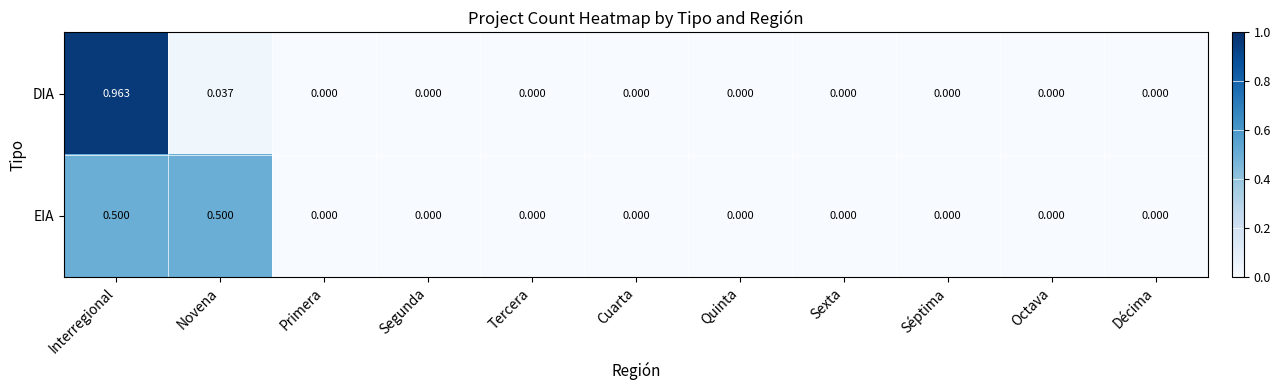

Is the value of EIA at Novena greater than the value of DIA at Tercera?

Yes